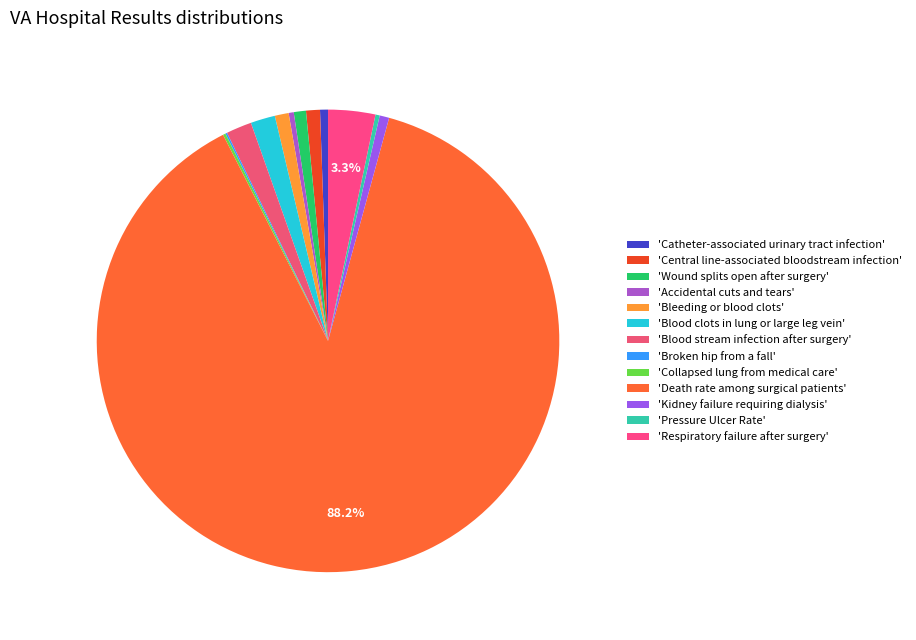

Count the number of slices in the pie.

13